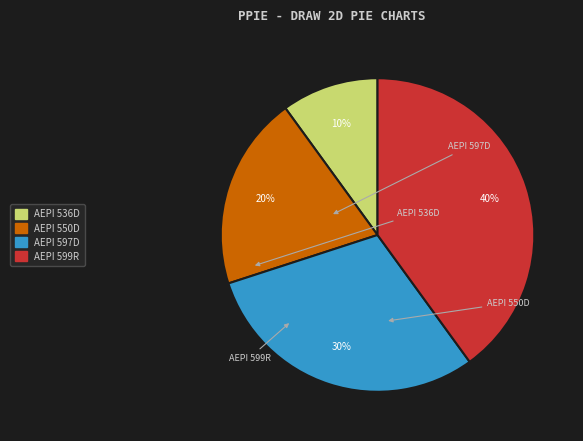

Is the sum of AEPI 597D and AEPI 550D greater than half?

No